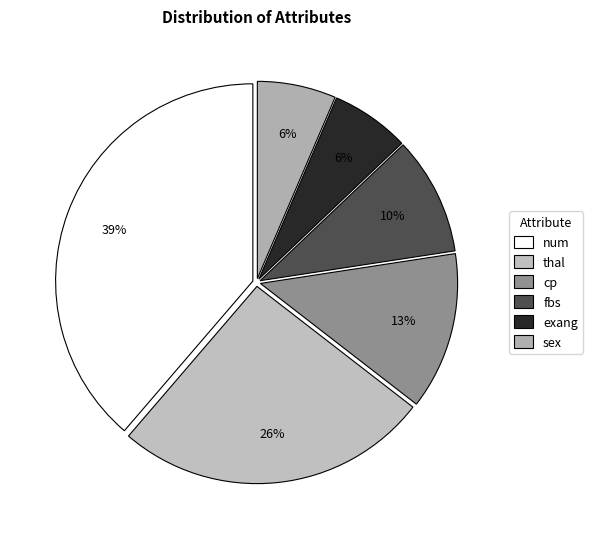

What is the ratio of the value at thal to the value at cp?

2.0